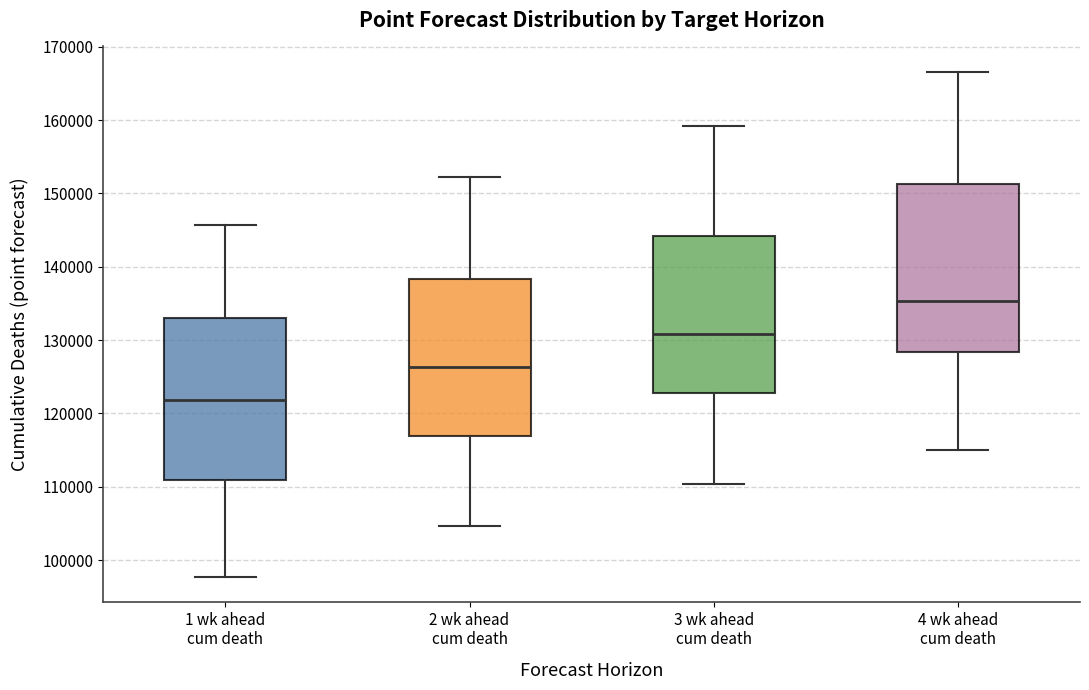

Reading left to right, read every box against the y-axis: the position of its median line, the range the box covers, and the ends of its whiskers. The values are not printed on the chart, so give them approximately, as read against the axis.

1 wk ahead cum death: median 122000, box 111000 to 133000, whiskers 98000 to 146000
2 wk ahead cum death: median 126000, box 117000 to 138000, whiskers 105000 to 152000
3 wk ahead cum death: median 131000, box 123000 to 144000, whiskers 110000 to 159000
4 wk ahead cum death: median 135000, box 128000 to 151000, whiskers 115000 to 167000